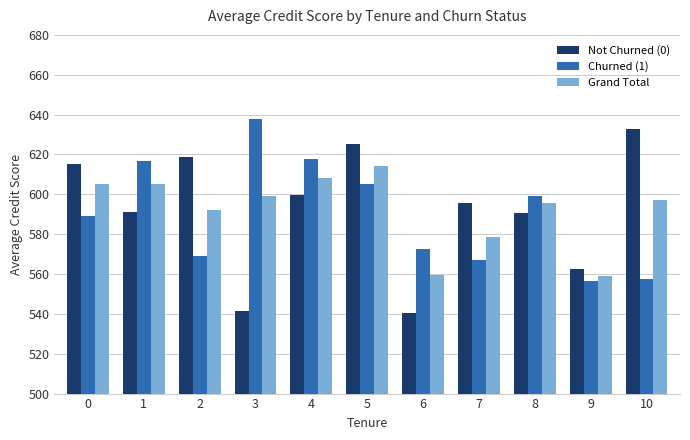

Which category has the highest value in the Not Churned (0) series?

10